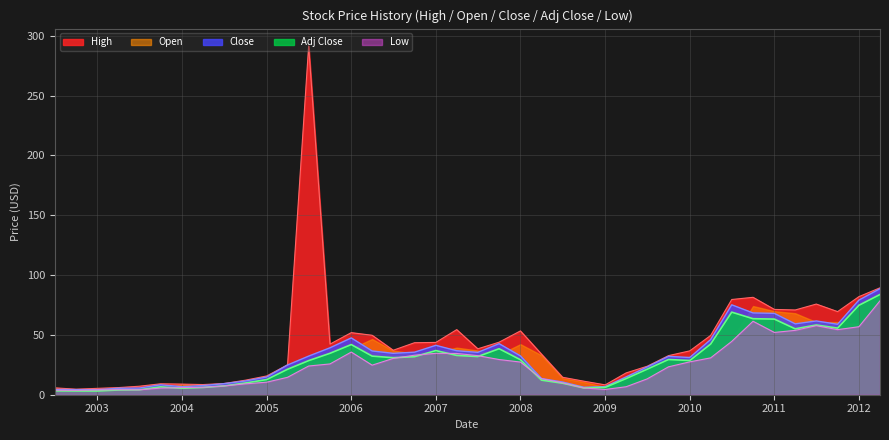

What value does the High series have at 2003-04?

6.0